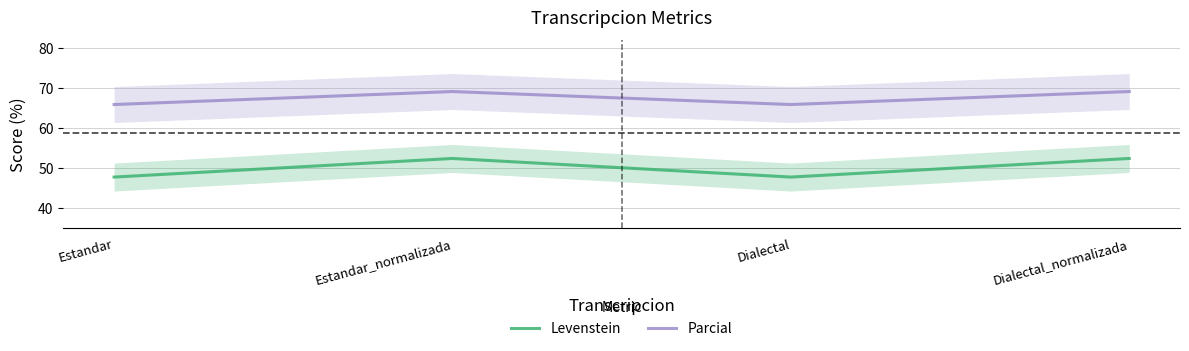

How many data points does each series have?

4